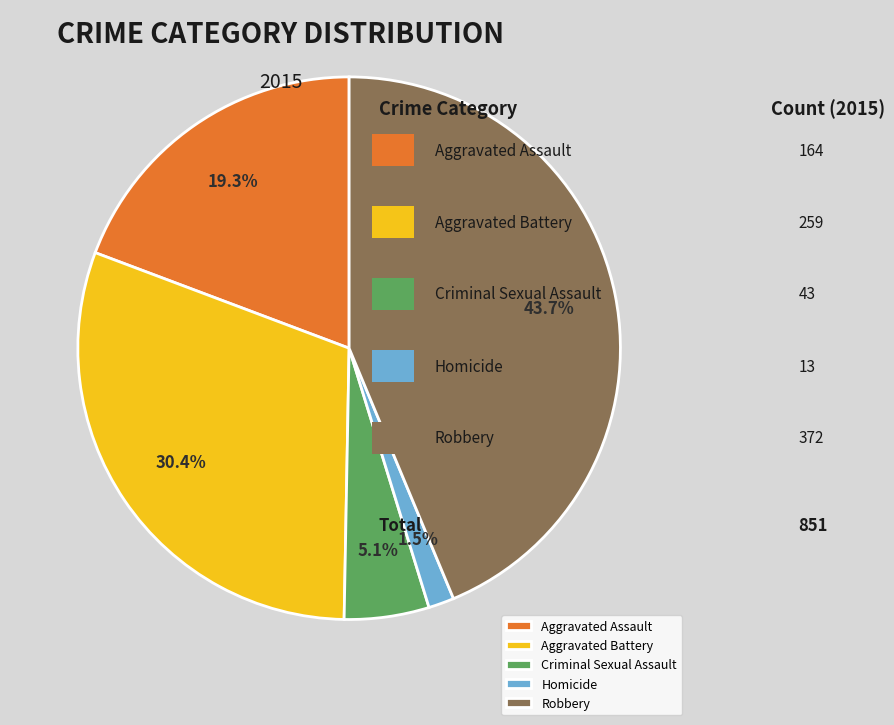

Rank the categories by value from lowest to highest.

Homicide, Criminal Sexual Assault, Aggravated Assault, Aggravated Battery, Robbery